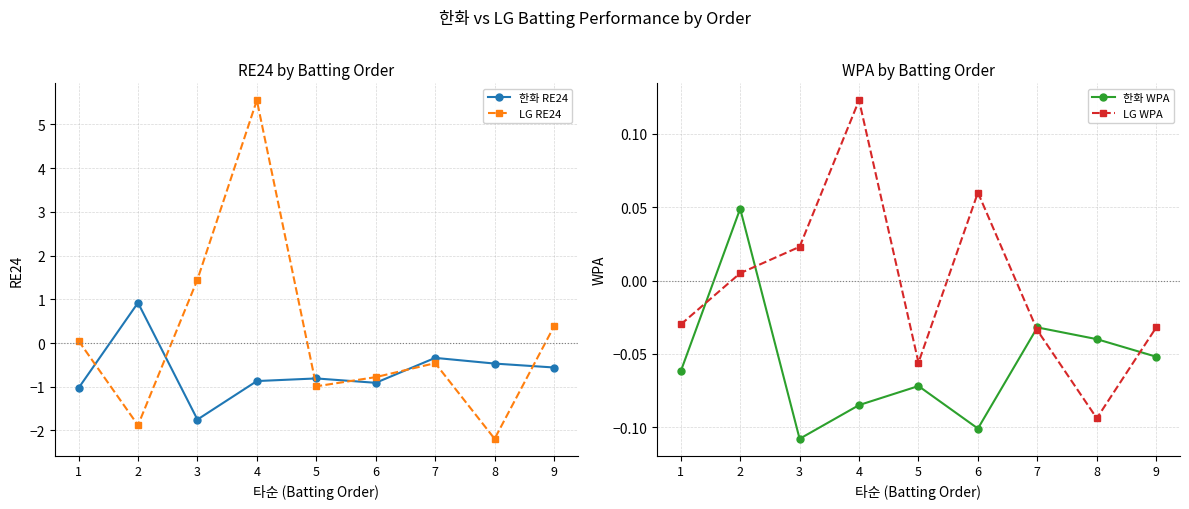

How many interior local peaks does the 한화 WPA series have?

3